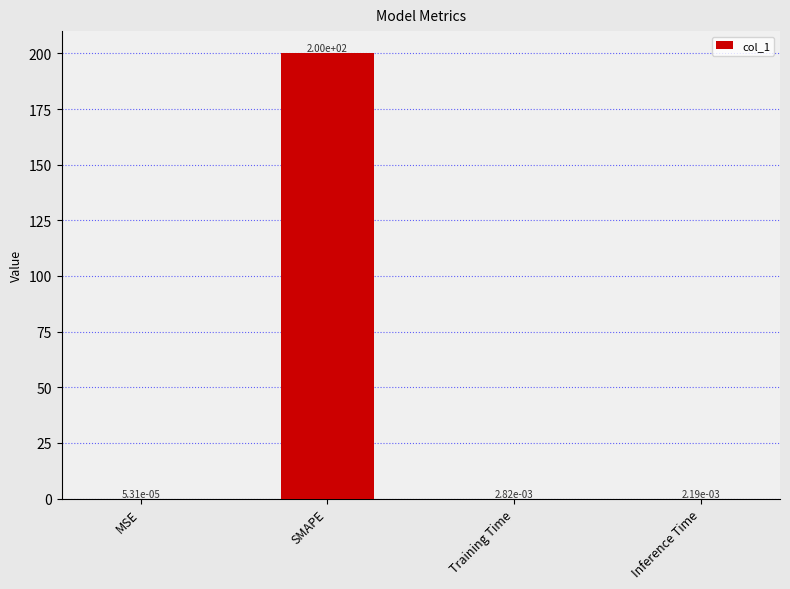

What is the change in value from MSE to SMAPE?

+200.0